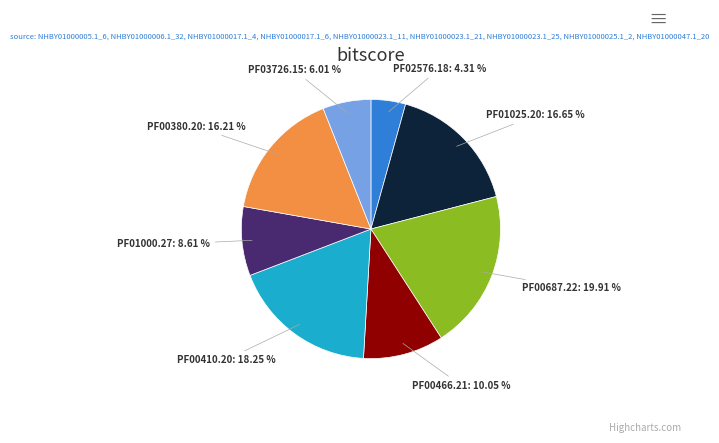

Is PF00687.22 the majority of the pie?

No